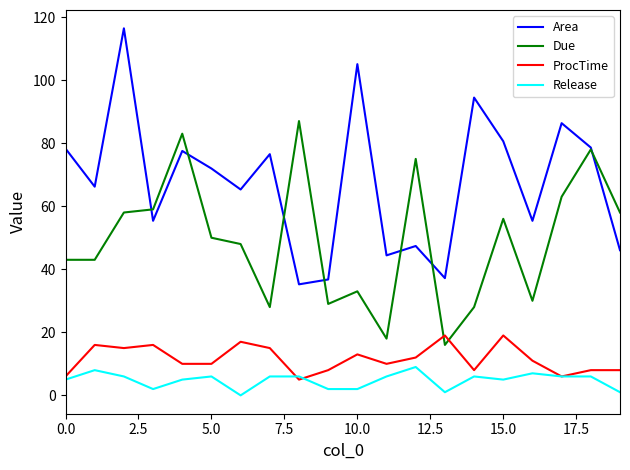

Which series has the largest total across all categories?

Area